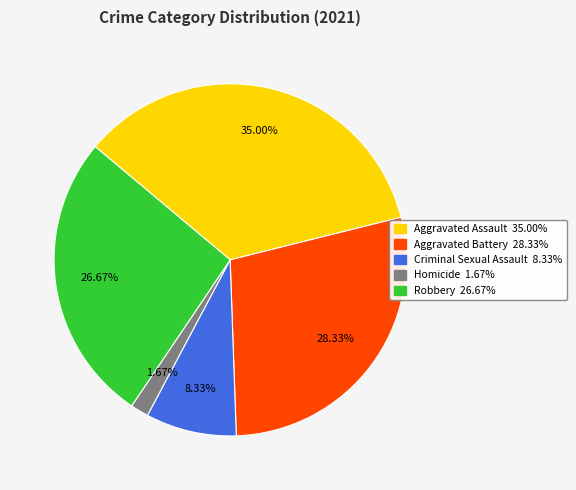

How many slices are in this pie chart?

5